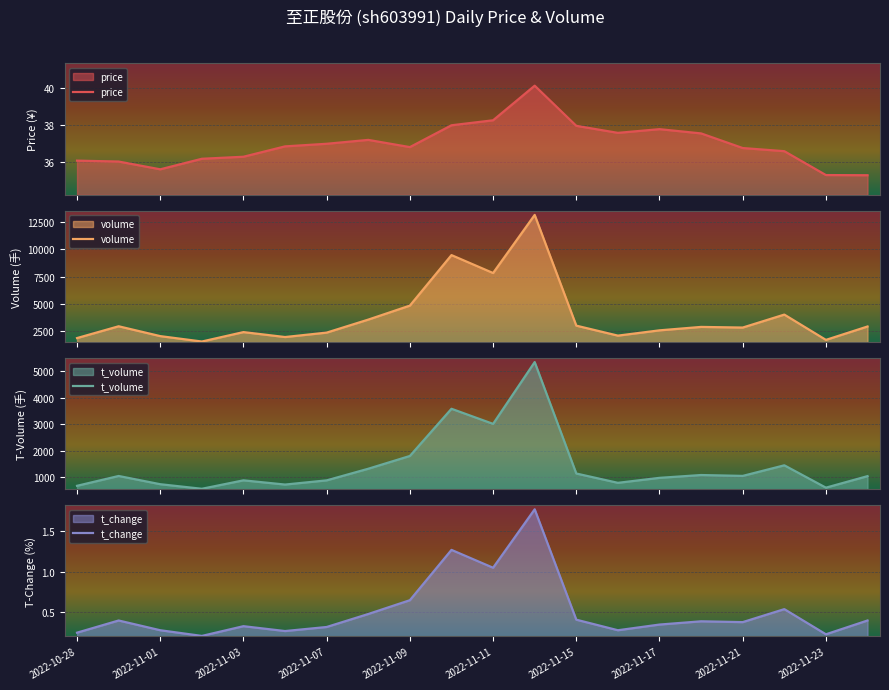

True or false: t_change has a value of 0.7 at 2022-11-15.

False